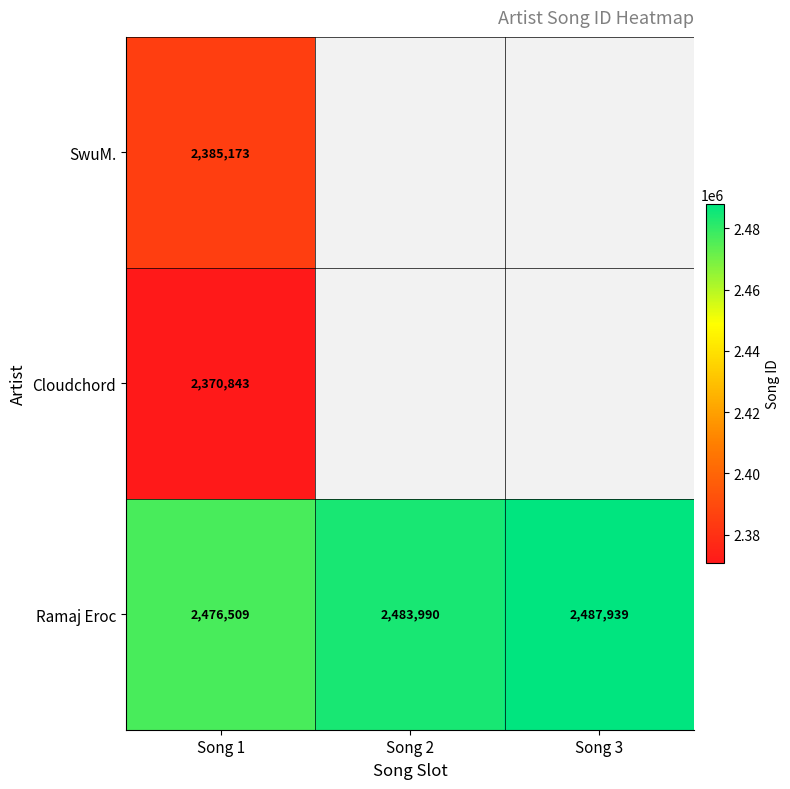

At which category is the sum across all series the highest?

Song 1